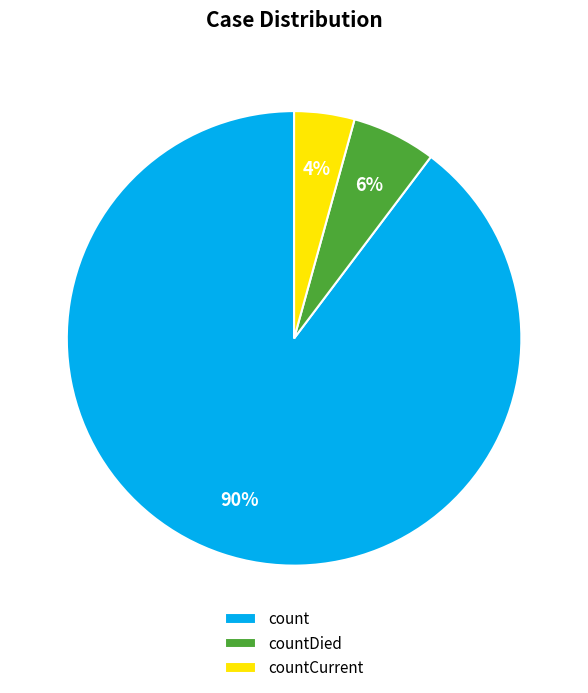

Is it true that countCurrent is 4% of the pie?

True